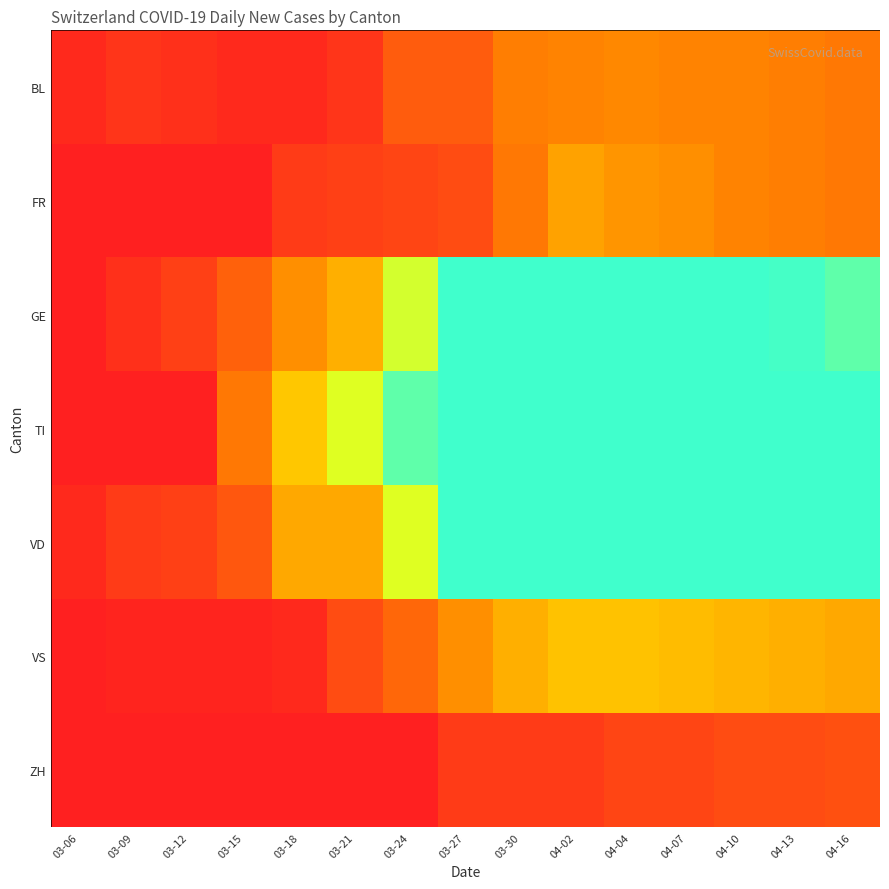

Reading left to right, list all the values displayed in this chart.

BL: 03-06=2	03-09=4	03-12=3	03-15=2	03-18=2	03-21=4	03-24=11	03-27=11	03-30=17	04-02=18	04-04=19	04-07=18	04-10=18	04-13=17	04-16=16
FR: 03-06=0	03-09=0	03-12=0	03-15=0	03-18=5	03-21=6	03-24=7	03-27=8	03-30=16	04-02=23	04-04=21	04-07=20	04-10=18	04-13=17	04-16=16
GE: 03-06=0	03-09=3	03-12=6	03-15=12	03-18=20	03-21=25	03-24=41	03-27=54	03-30=57	04-02=62	04-04=61	04-07=58	04-10=55	04-13=52	04-16=50
TI: 03-06=0	03-09=0	03-12=0	03-15=16	03-18=29	03-21=40	03-24=50	03-27=61	03-30=75	04-02=75	04-04=72	04-07=70	04-10=68	04-13=65	04-16=62
VD: 03-06=2	03-09=5	03-12=6	03-15=10	03-18=24	03-21=24	03-24=40	03-27=59	03-30=63	04-02=68	04-04=66	04-07=65	04-10=64	04-13=62	04-16=60
VS: 03-06=0	03-09=1	03-12=1	03-15=1	03-18=2	03-21=8	03-24=13	03-27=20	03-30=25	04-02=28	04-04=28	04-07=27	04-10=26	04-13=25	04-16=24
ZH: 03-06=0	03-09=0	03-12=0	03-15=0	03-18=0	03-21=0	03-24=0	03-27=5	03-30=5	04-02=5	04-04=7	04-07=7	04-10=8	04-13=8	04-16=9